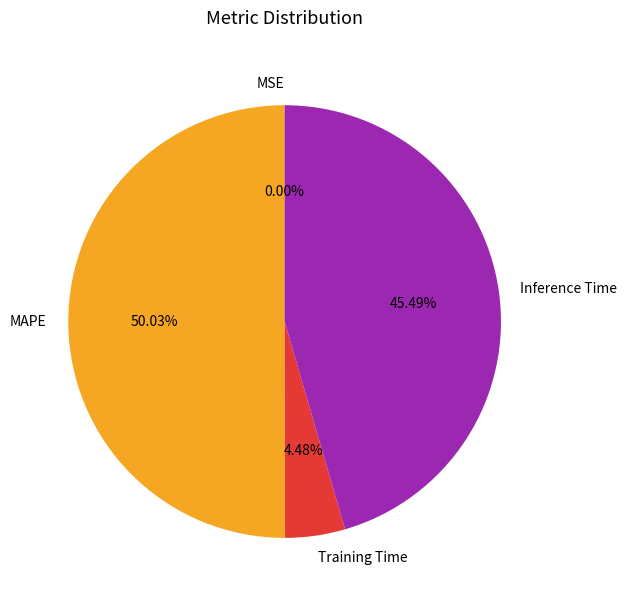

Is Training Time the majority of the pie?

No